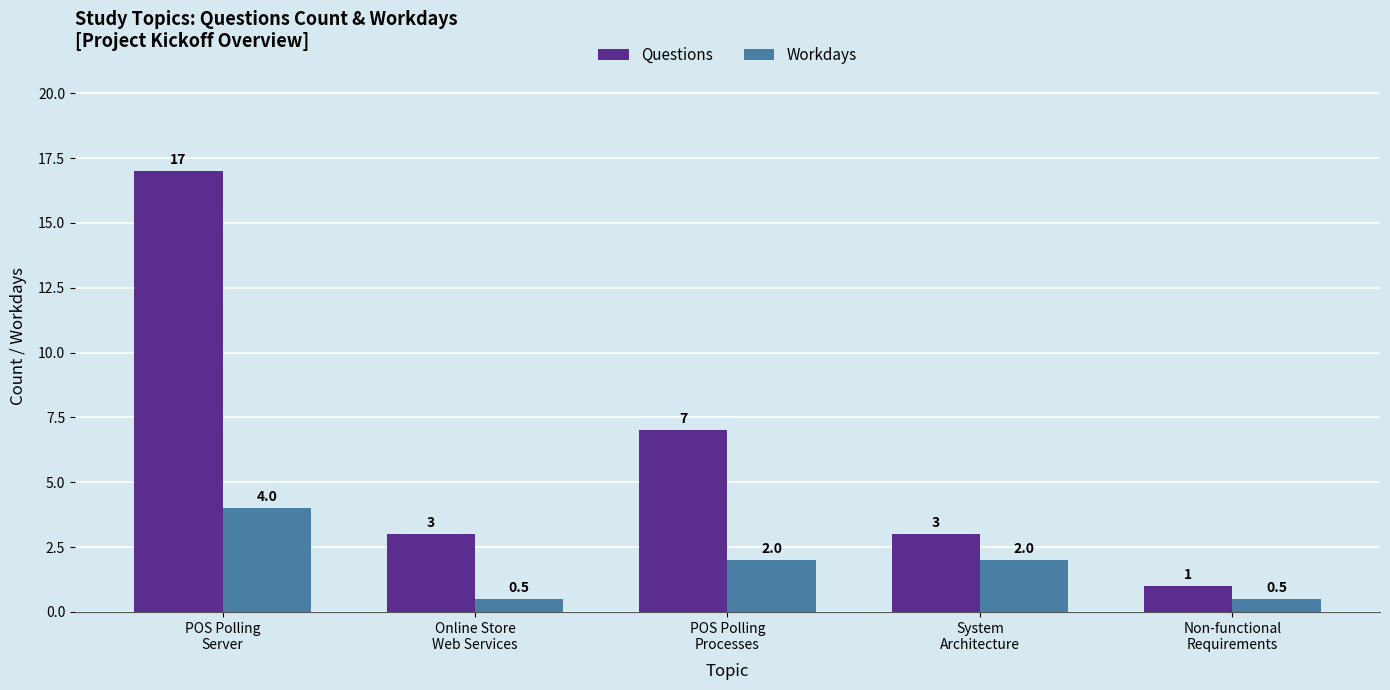

True or false: Questions has a value of 3.0 at Online Store
Web Services.

True